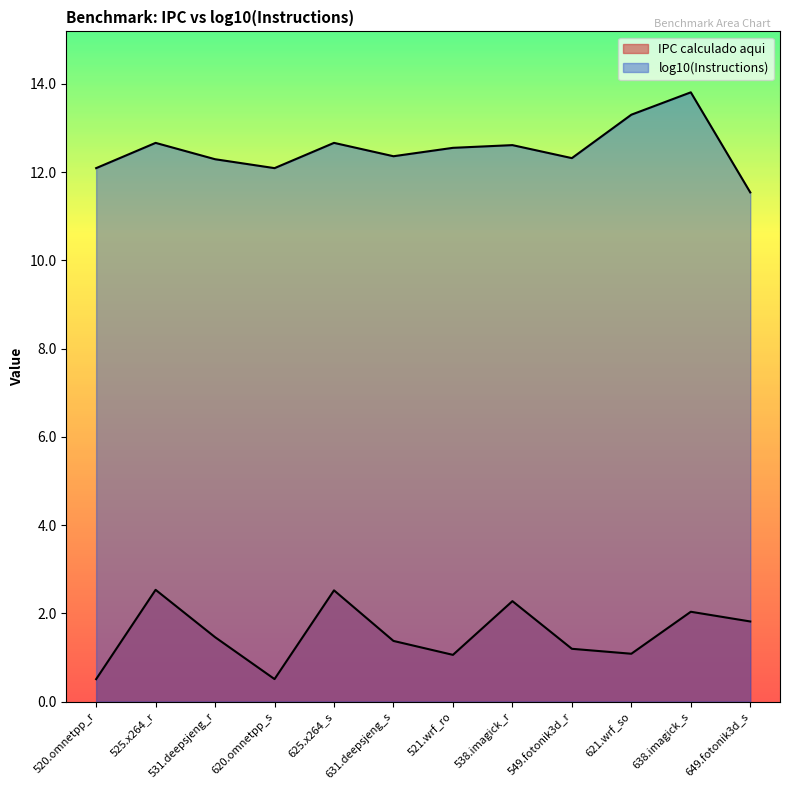

What is the maximum value shown in the chart?

13.8